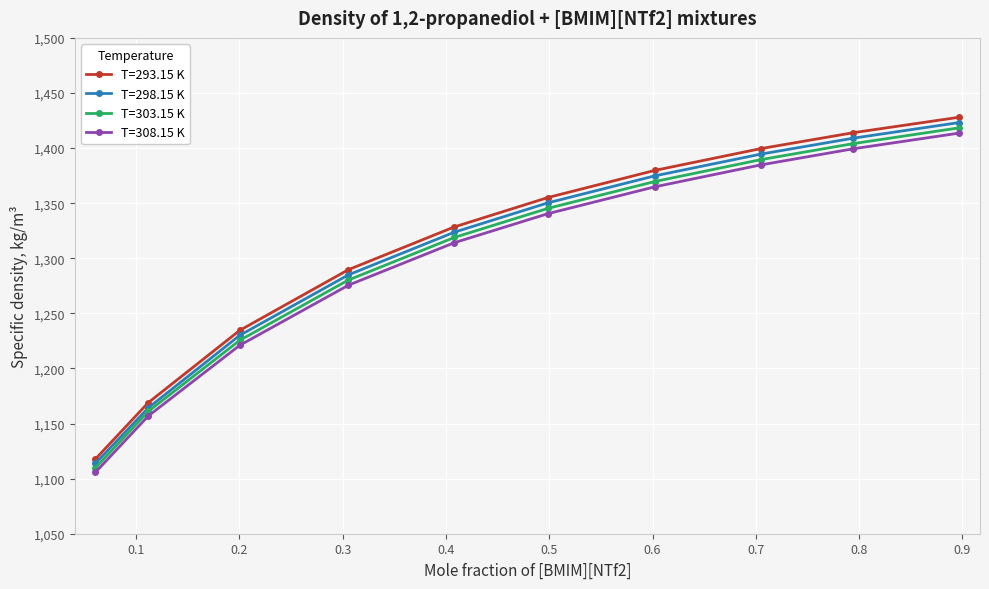

True or false: T=298.15 K has more than 1 interior local peaks.

False